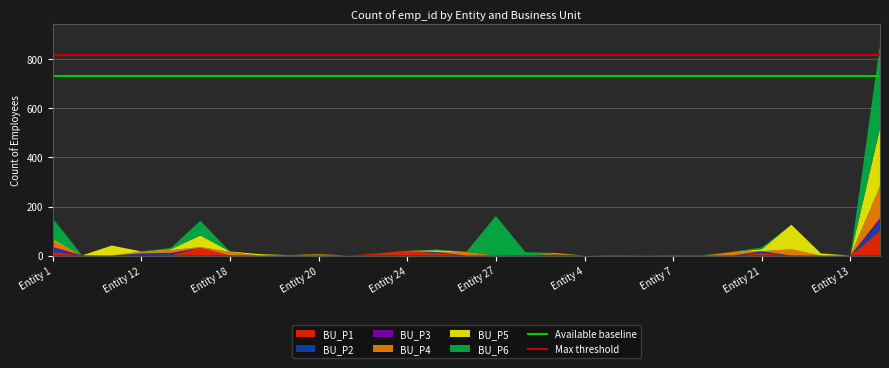

Reading left to right, what are all the values shown in this chart?

Available baseline: 730.1	730.1
Max threshold: 816.0	816.0